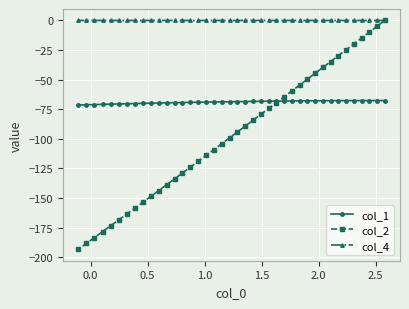

Rank the series by their maximum value, from lowest to highest.

col_1, col_2, col_4